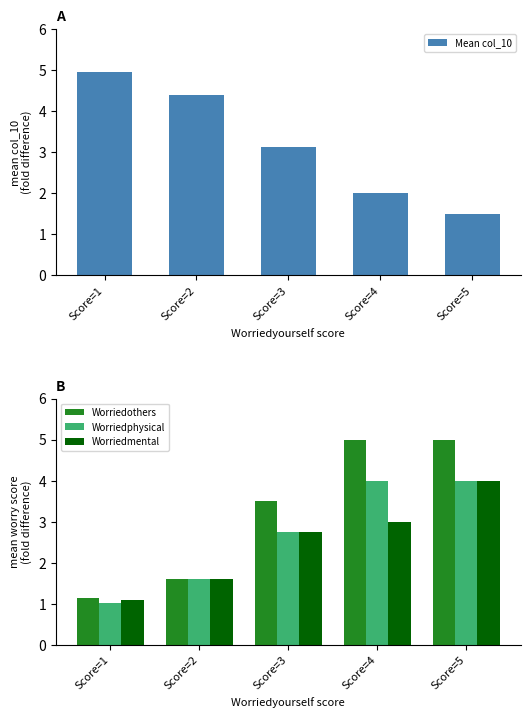

How many data points in Mean col_10 are less than 3?

2